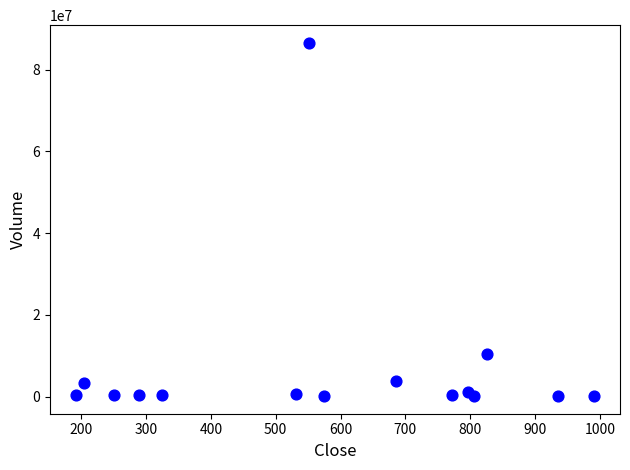

What Y value in the scatter plot is closest to 43350500?

10537000